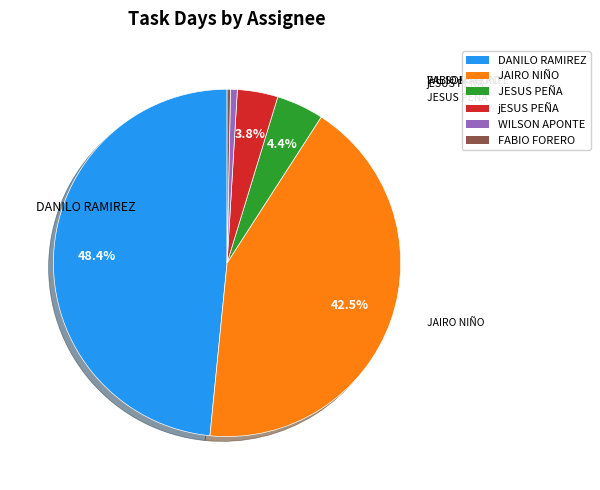

Which slice is the largest?

DANILO RAMIREZ